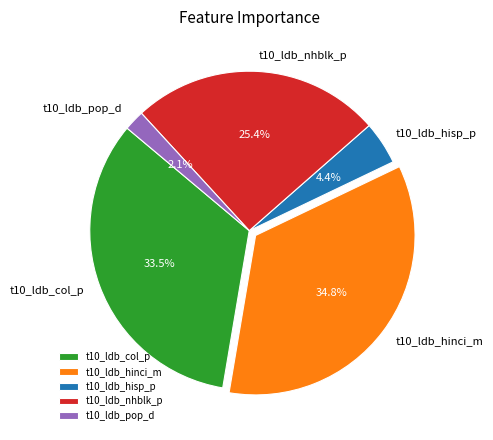

Rank the categories by value from highest to lowest.

t10_ldb_hinci_m, t10_ldb_col_p, t10_ldb_nhblk_p, t10_ldb_hisp_p, t10_ldb_pop_d